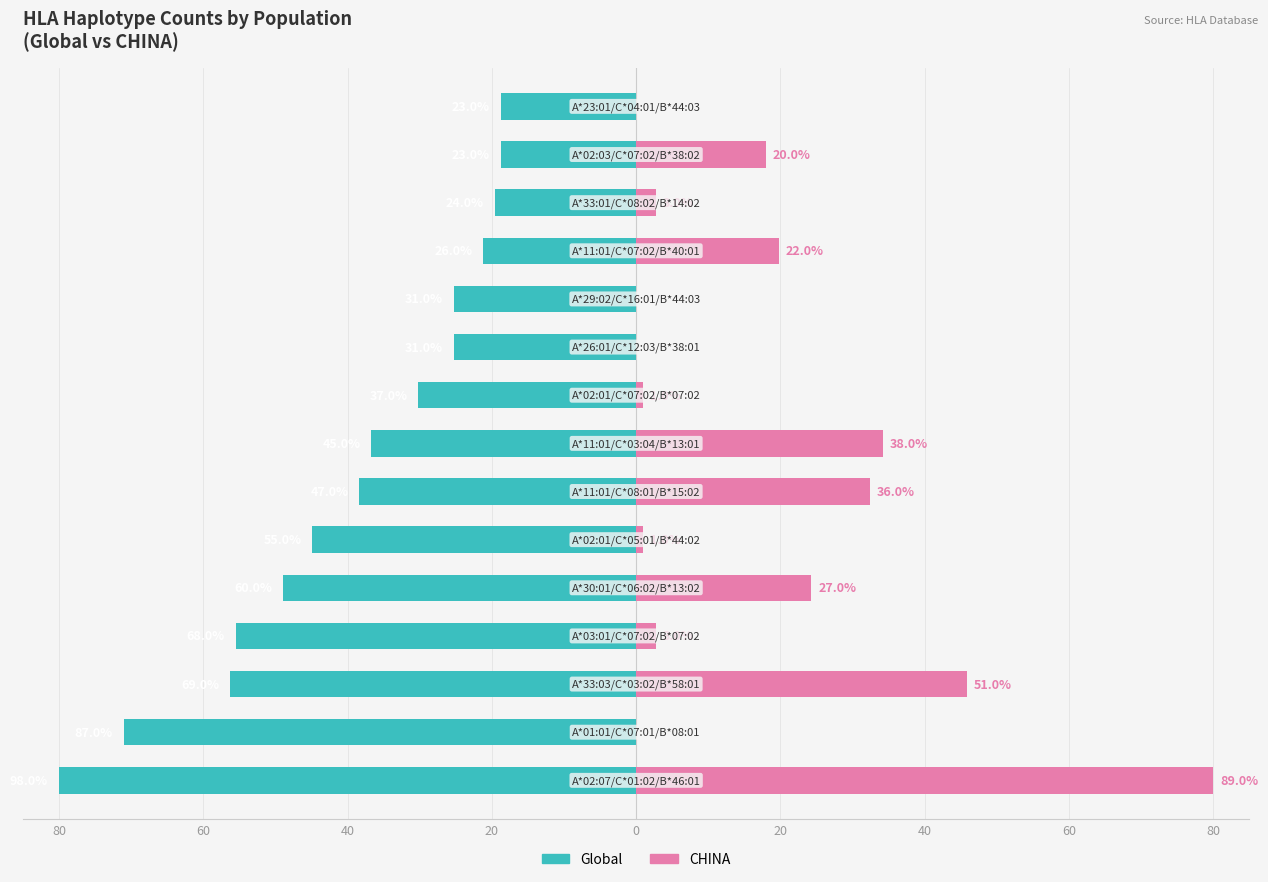

Rank the series by their maximum value, from lowest to highest.

Global, CHINA